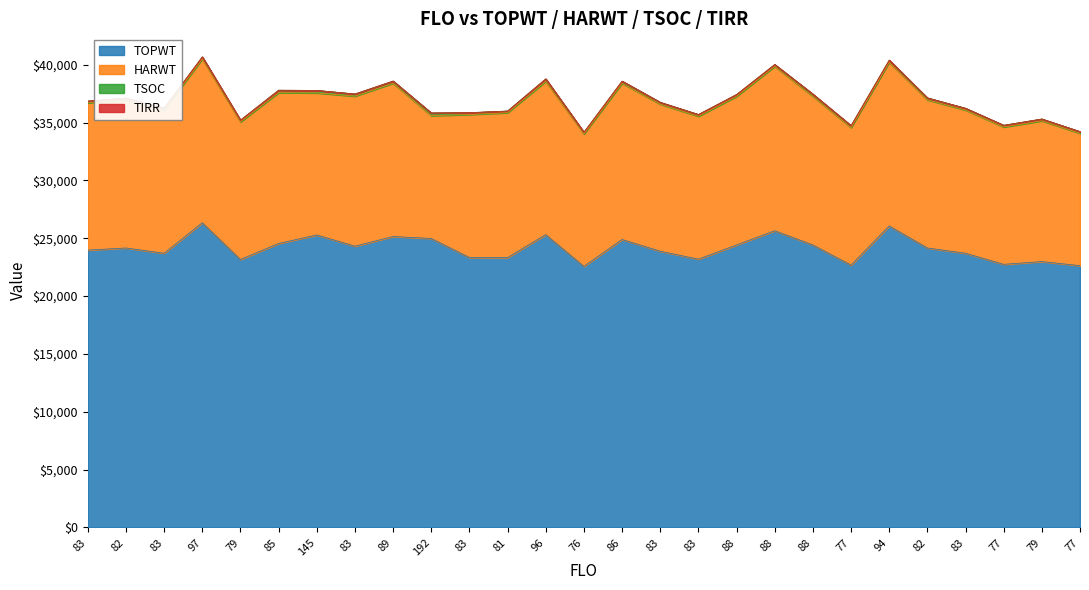

What is the label of the 13th point from the left?

96